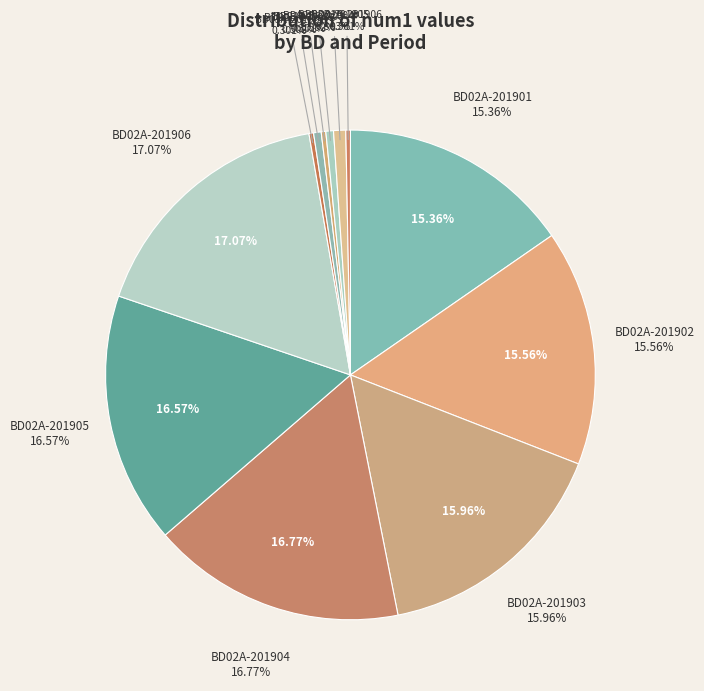

What is the smallest slice in the pie chart?

BD03A-201901